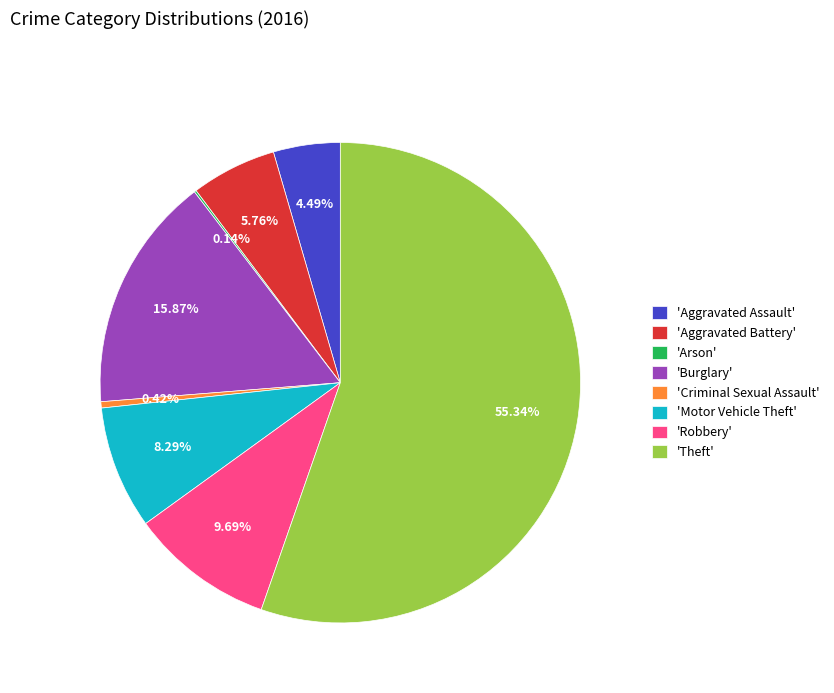

Which category has the biggest portion of the pie?

'Theft'